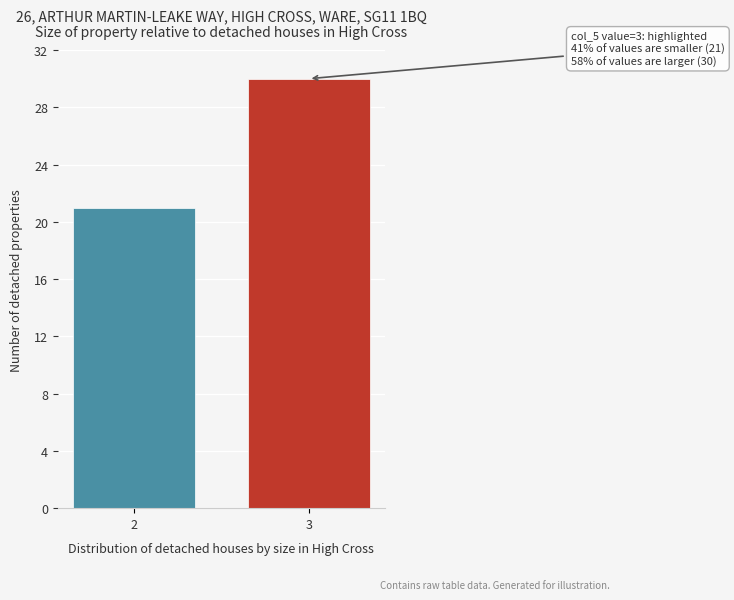

Reading right to left, list all the values displayed in this chart.

3=30	2=21